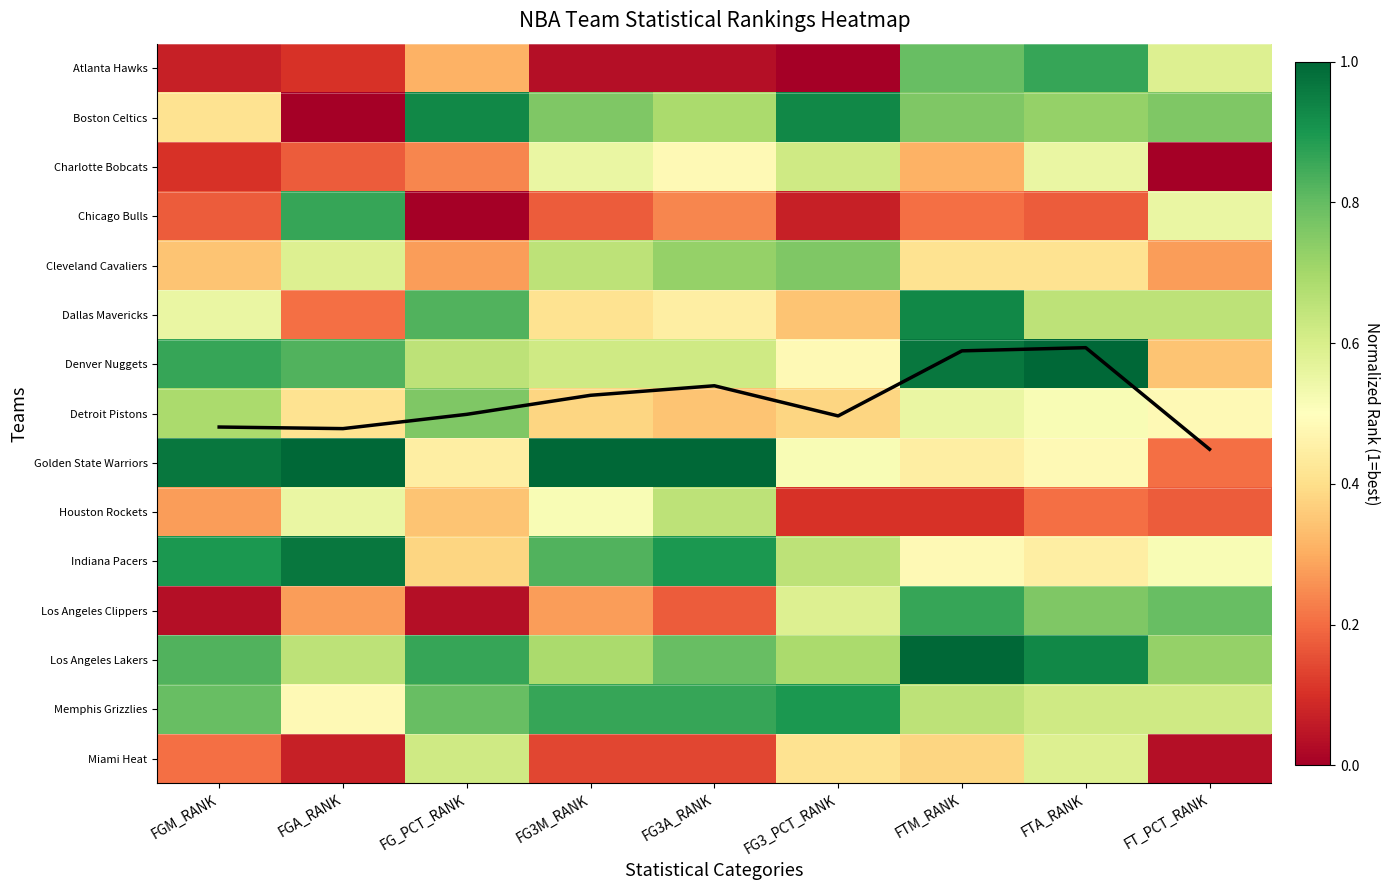

What is the approximate value of Golden State Warriors at FGA_RANK?

1.0